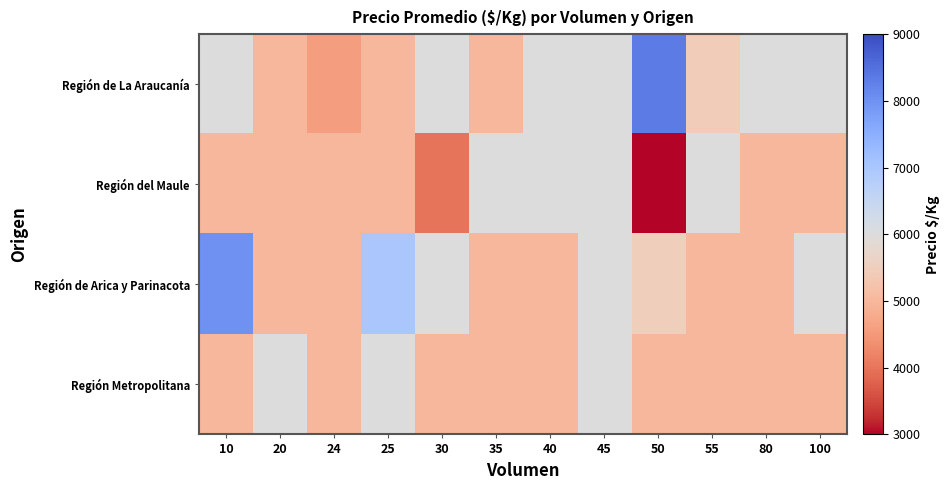

Rank the series by their maximum value, from lowest to highest.

Región del Maule, Región Metropolitana, Región de Arica y Parinacota, Región de La Araucanía